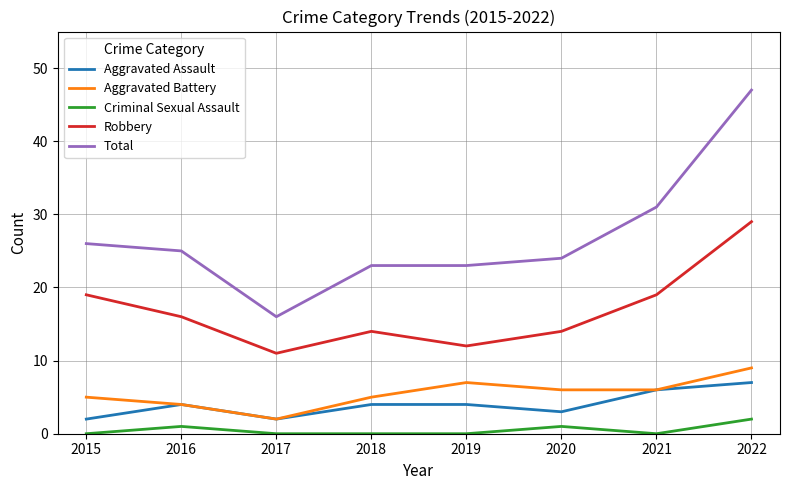

At which category is the sum across all series the highest?

2022